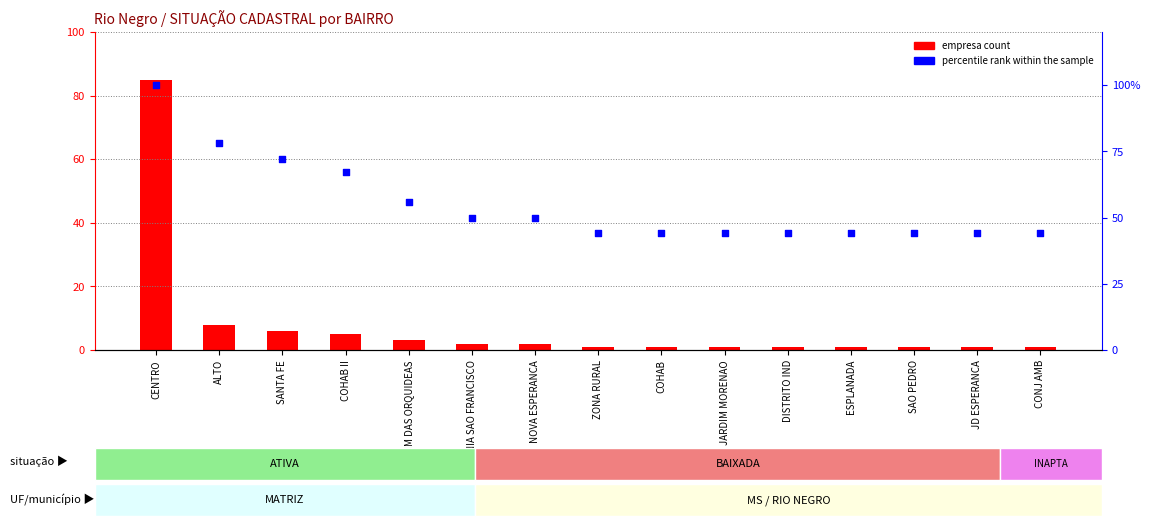

Which series has the largest total across all categories?

percentile rank within the sample